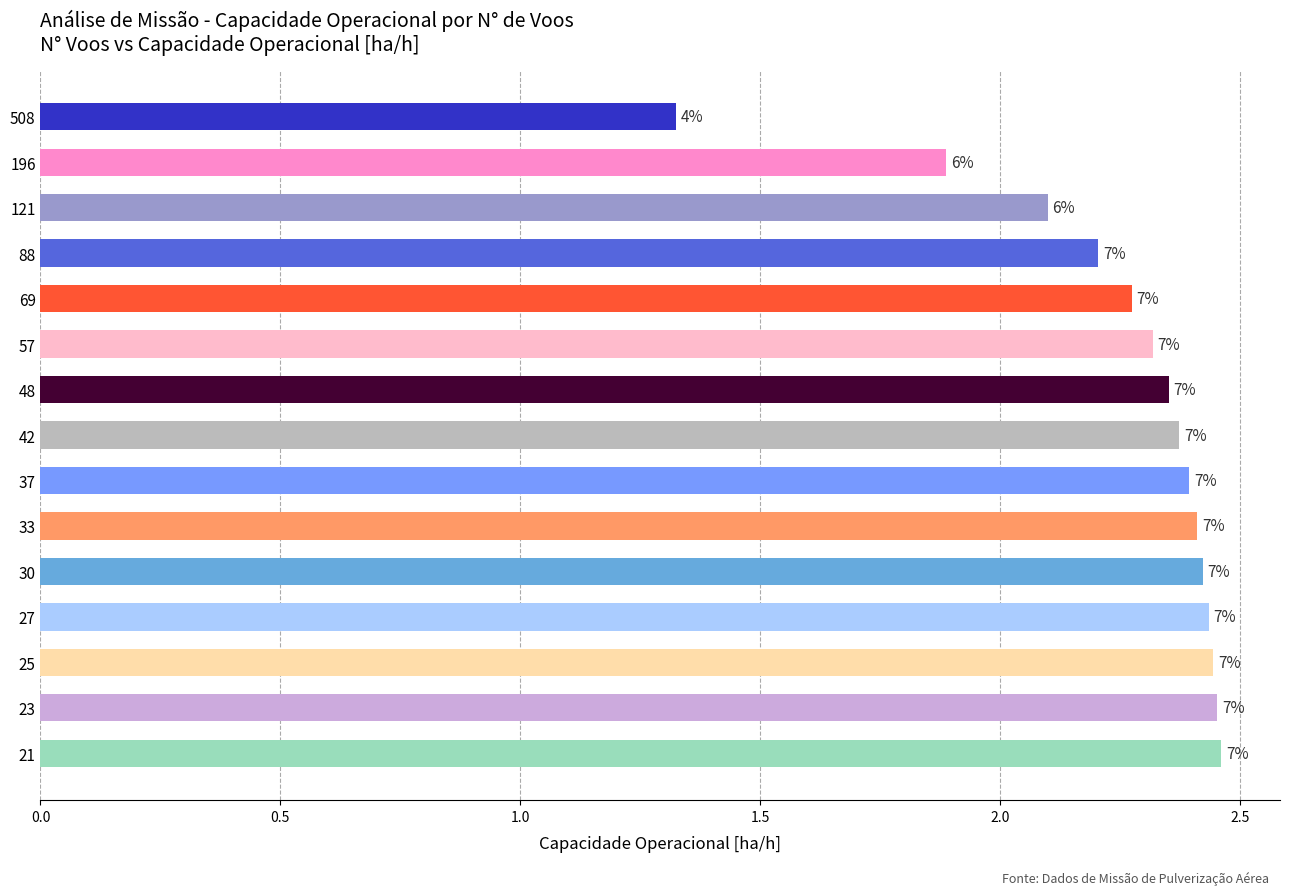

How many bars are there in total?

15